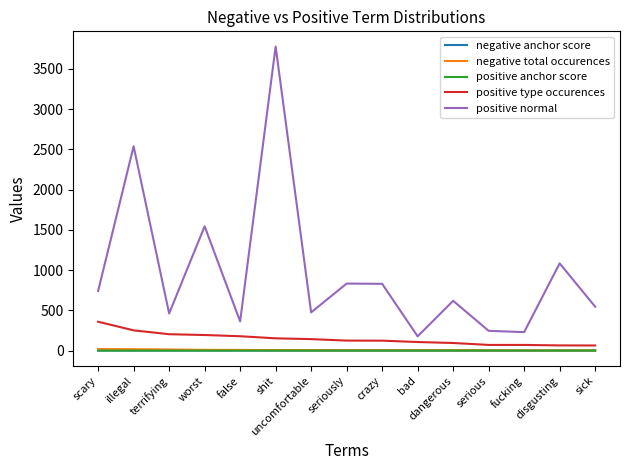

How many lines are shown in the chart?

5